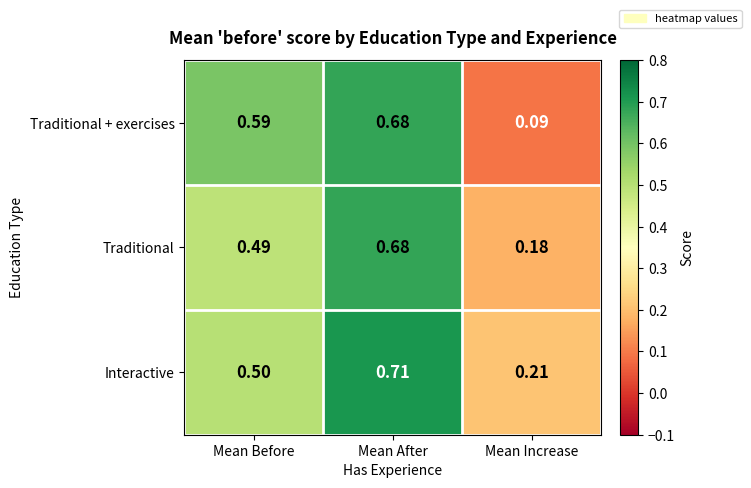

Which series has the largest total across all categories?

Interactive